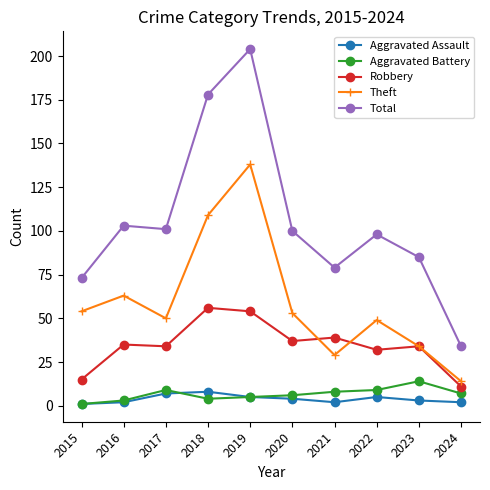

At which label does Aggravated Battery reach its peak?

2023